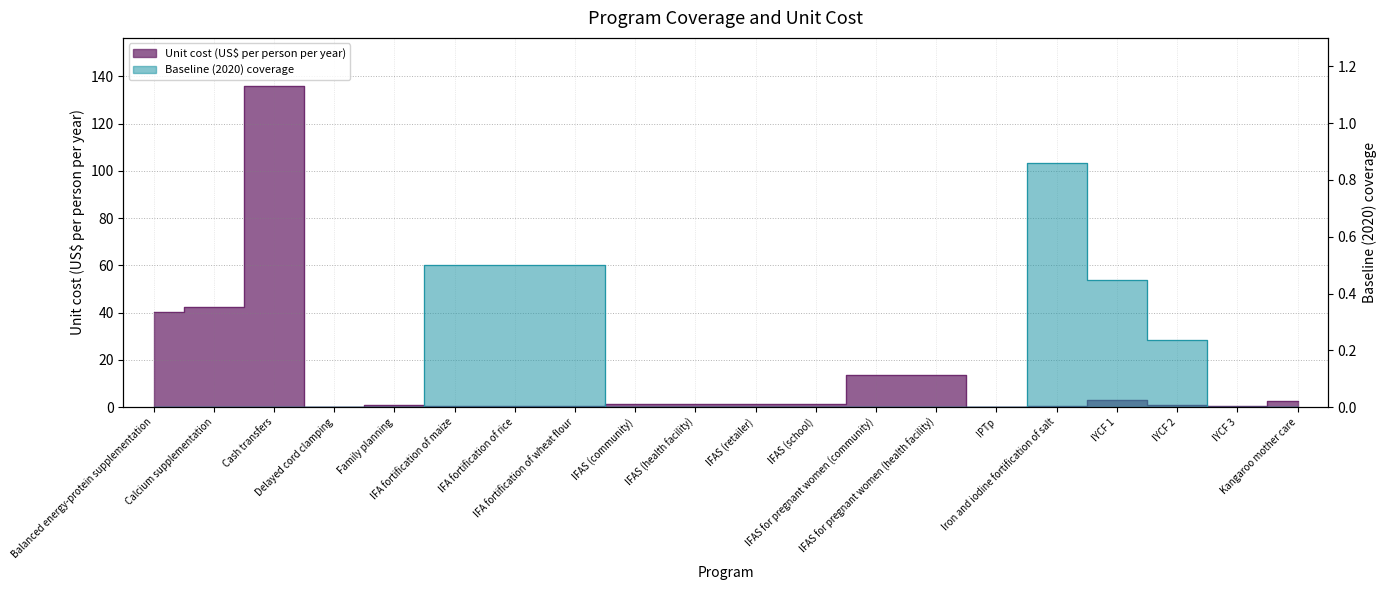

The Unit cost (US$ per person per year) series shows 135.9 at Cash transfers. True or false?

True